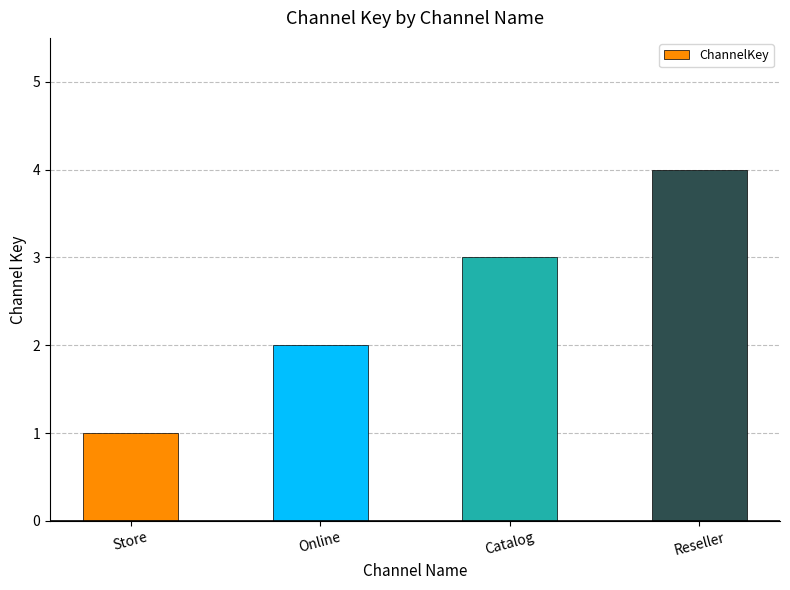

What is the ratio of the value at Reseller to the value at Store?

4.0